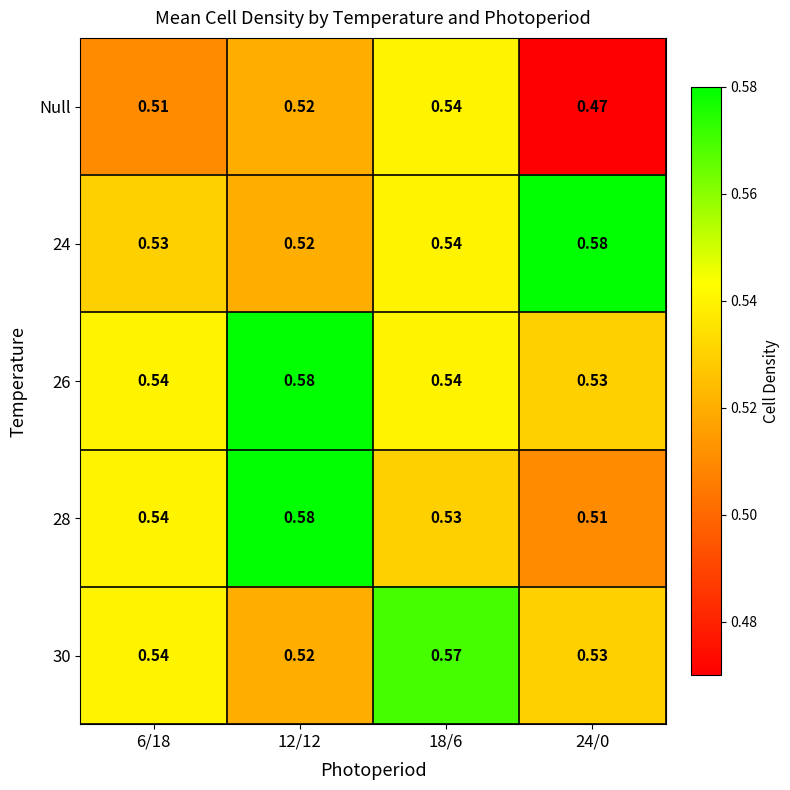

Which series has the largest total across all categories?

26